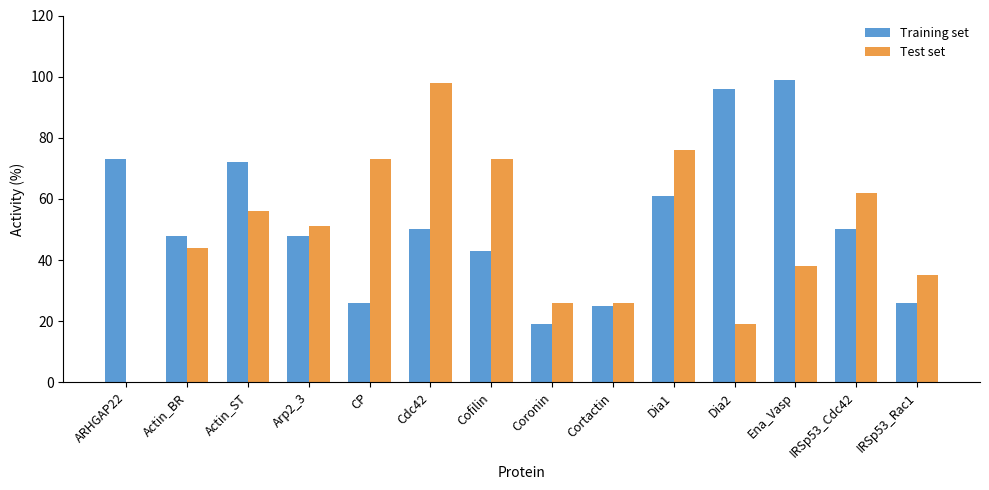

The Test set series shows 51 at Arp2_3. True or false?

True